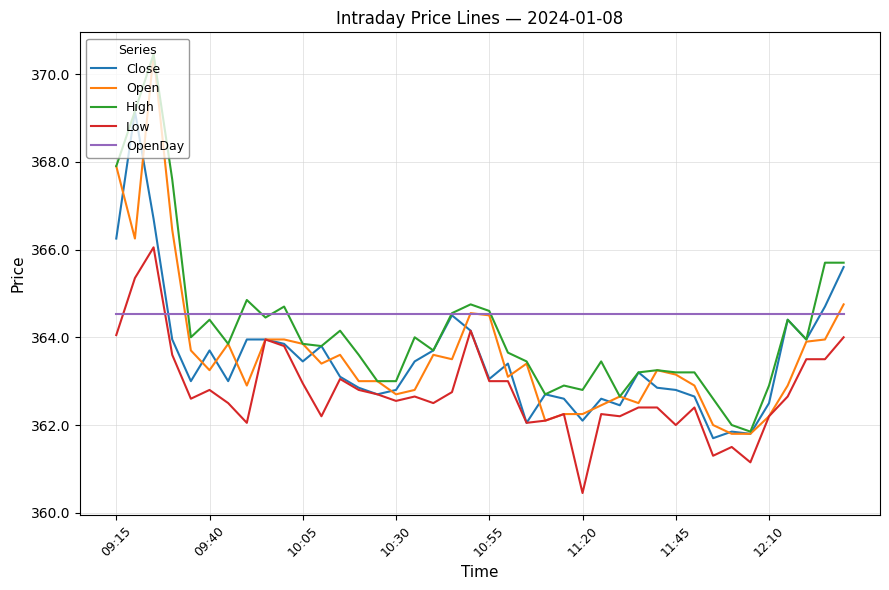

Which series has the largest range (max minus min)?

Open